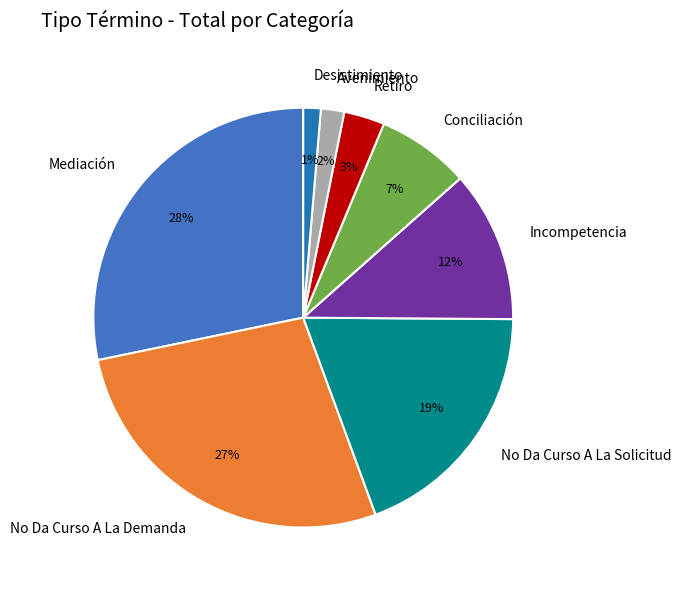

What is the largest slice in the pie chart?

Mediación